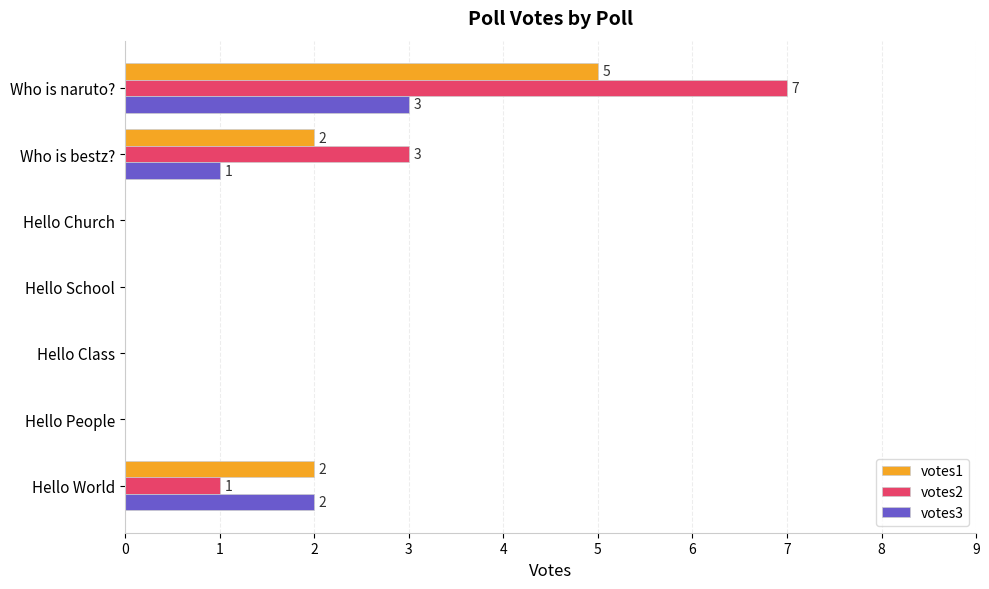

True or false: votes3 has a value of 0 at Hello People.

True